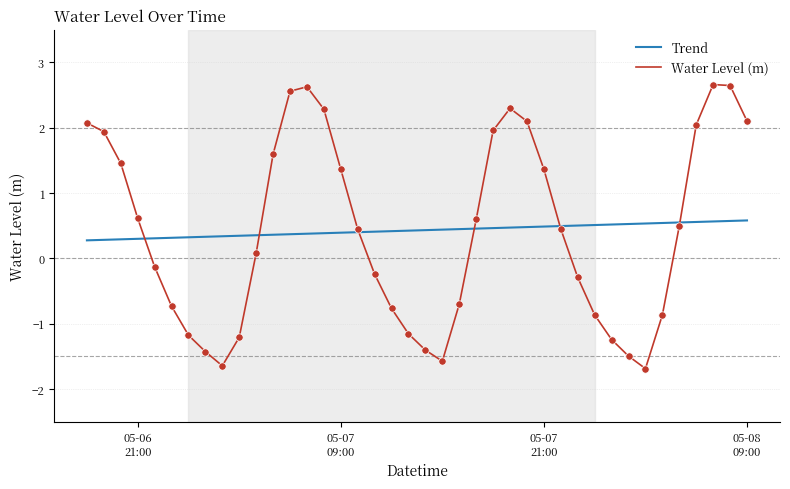

Which series has the largest range (max minus min)?

Water Level (m)